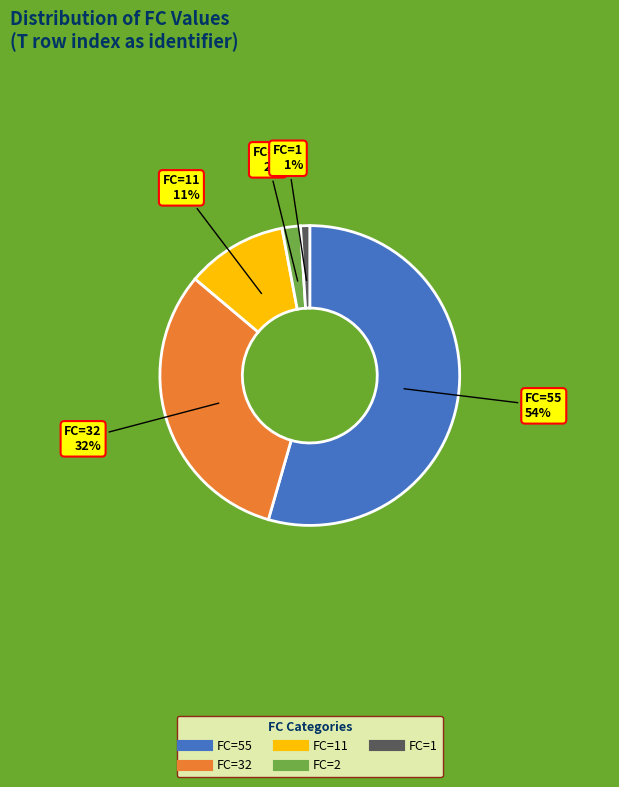

To the nearest percent, what is the average slice percentage?

20%